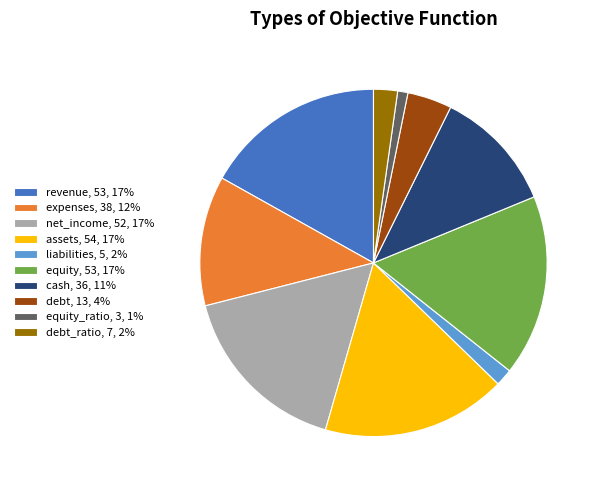

How many slices are in this pie chart?

10